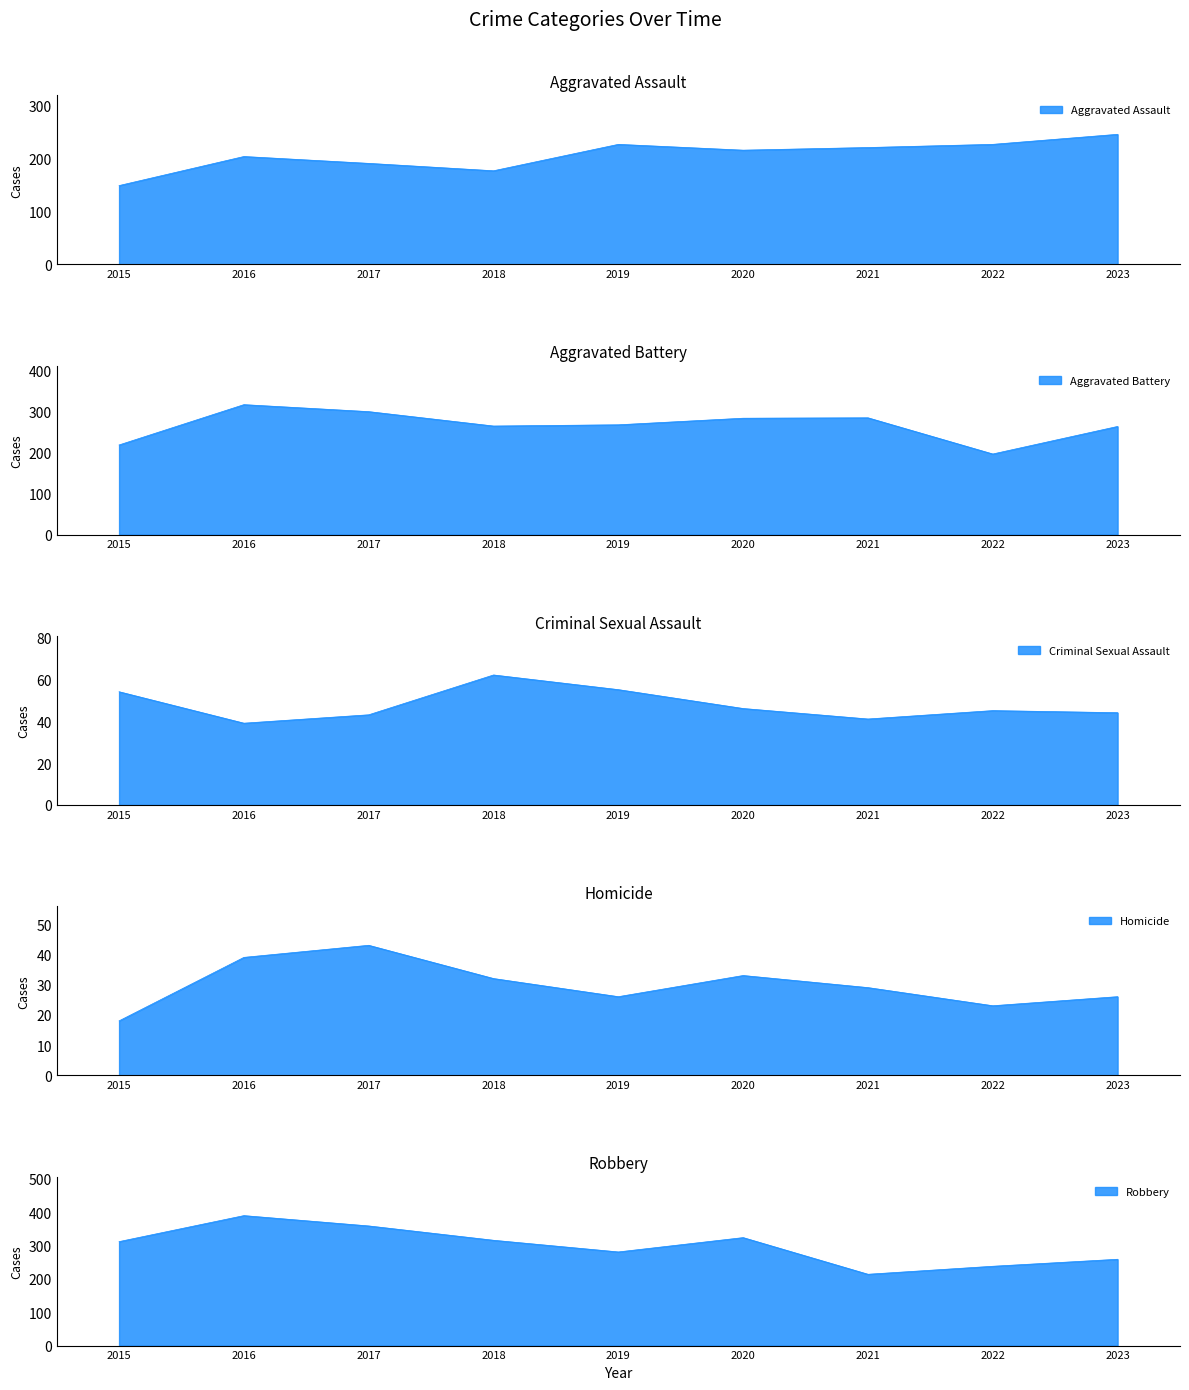

Is it true that Aggravated Battery equals 299 at 2017?

True